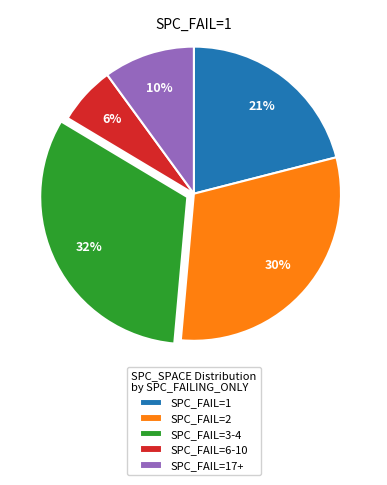

To the nearest percent, what is the average slice percentage?

20%